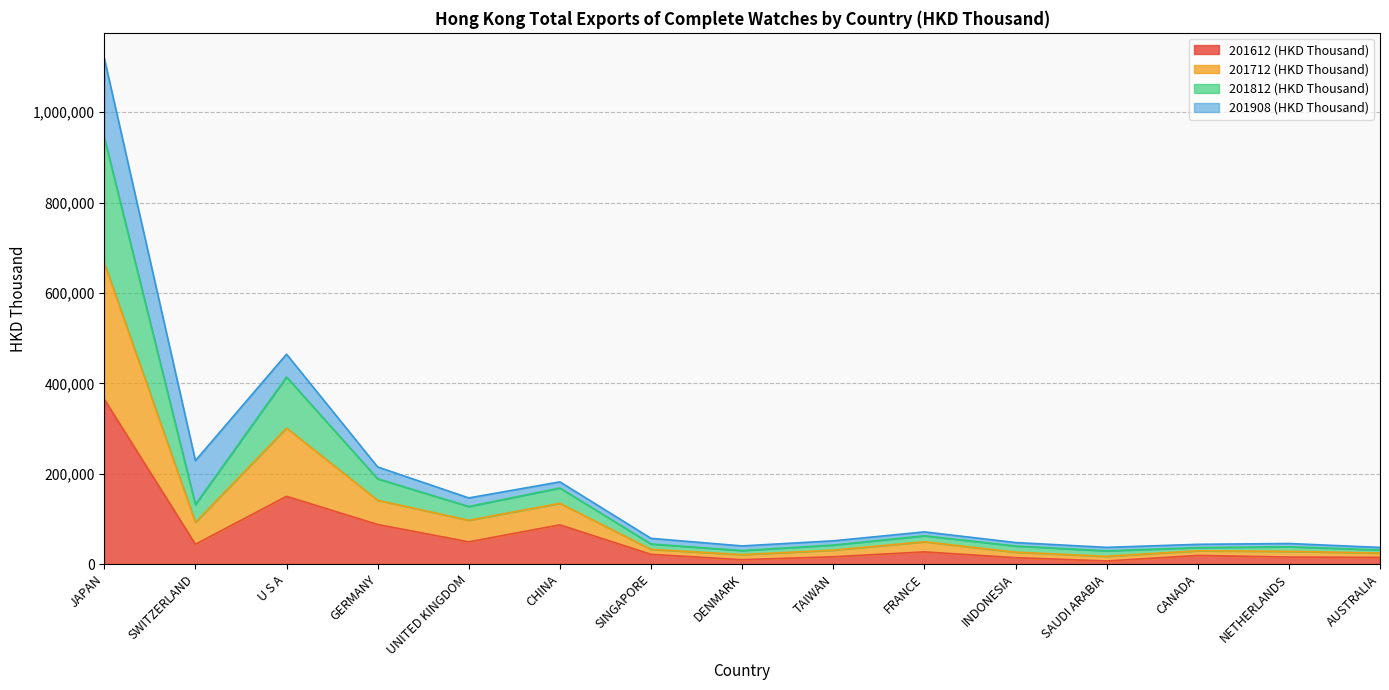

What is the average value of the 201612 (HKD Thousand) series?

61666.3